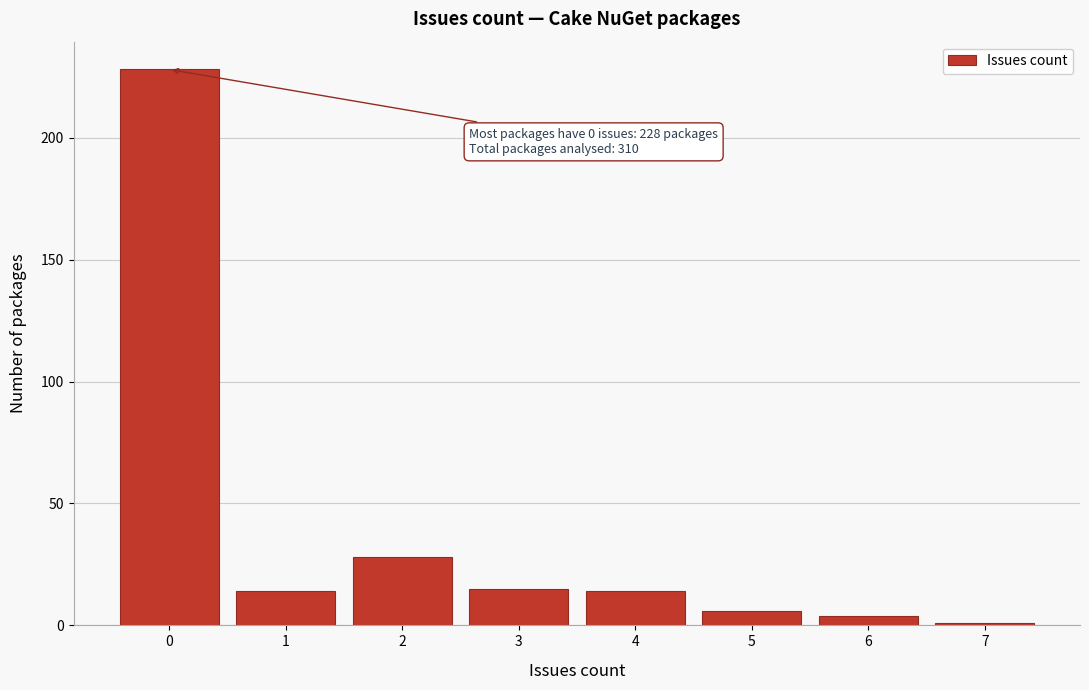

Reading right to left, what are all the values shown in this chart?

1	4	6	14	15	28	14	228